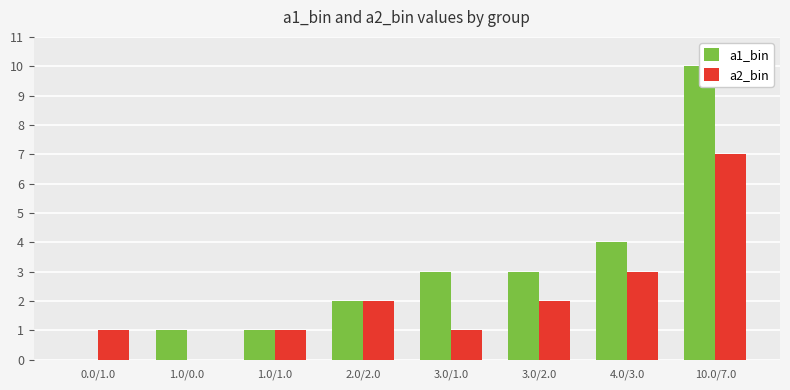

What is the difference between the maximum and minimum values in the a2_bin series?

7